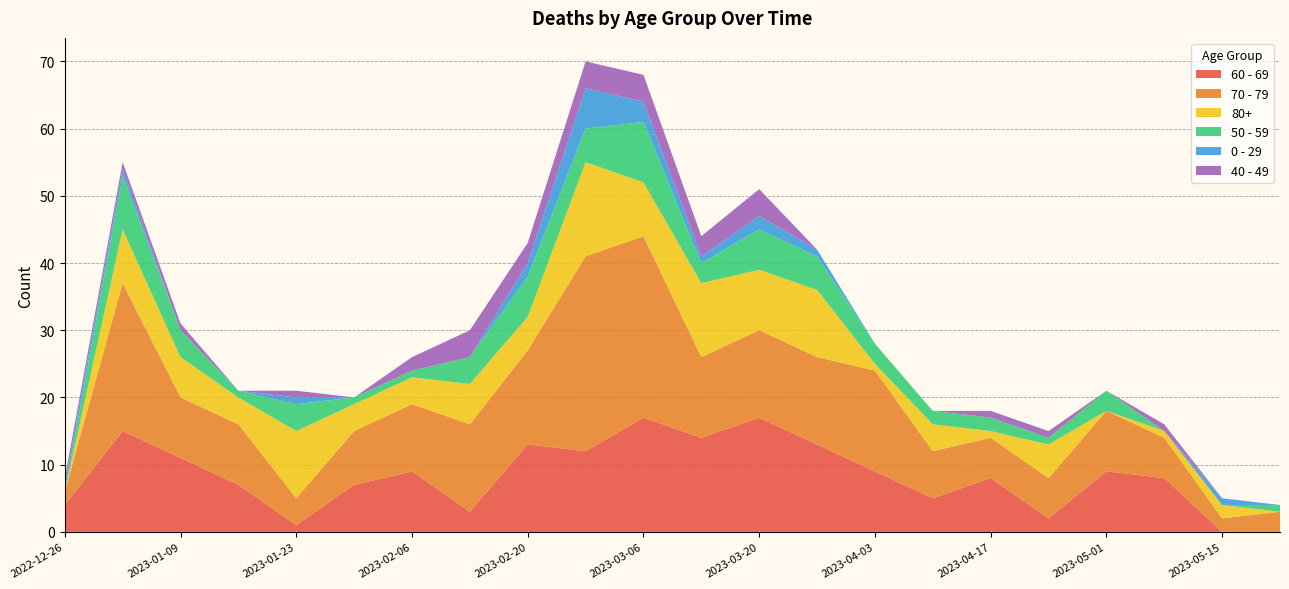

Reading left to right, extract all data points from this chart.

60 - 69: 4	15	11	7	1	7	9	3	13	12	17	14	17	13	9	5	8	2	9	8	0	0
70 - 79: 2	22	9	9	4	8	10	13	14	29	27	12	13	13	15	7	6	6	9	6	2	3
80+: 0	8	6	4	10	4	4	6	5	14	8	11	9	10	1	4	1	5	0	1	2	0
50 - 59: 0	8	4	1	4	1	1	4	6	5	9	3	6	5	3	2	2	1	3	0	0	1
0 - 29: 1	1	0	0	1	0	0	0	2	6	3	1	2	1	0	0	0	0	0	0	1	0
40 - 49: 1	1	1	0	1	0	2	4	3	4	4	3	4	0	0	0	1	1	0	1	0	0